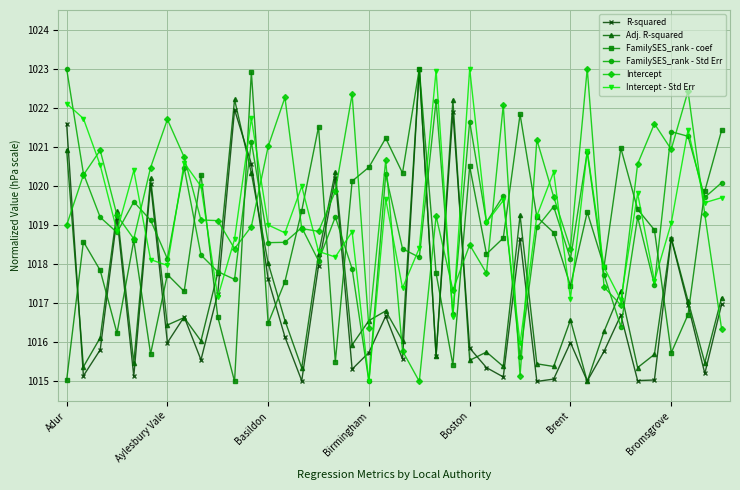

Does the chart display data point markers on the line(s)?

Yes